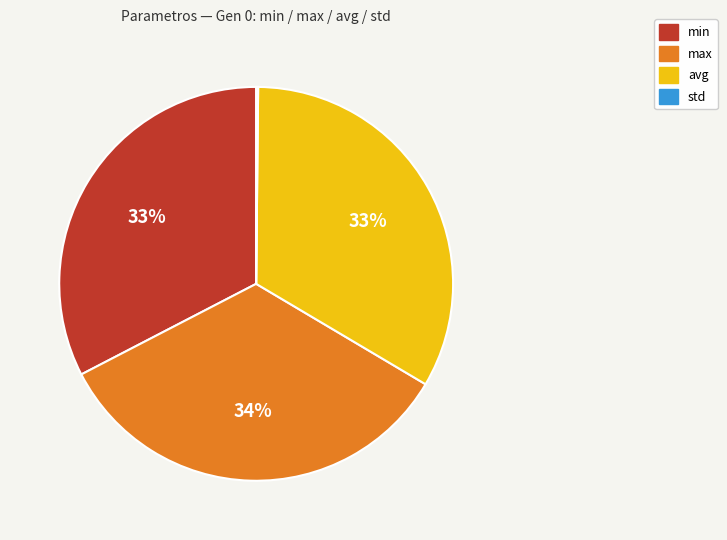

To the nearest percent, what is the average slice percentage?

25%